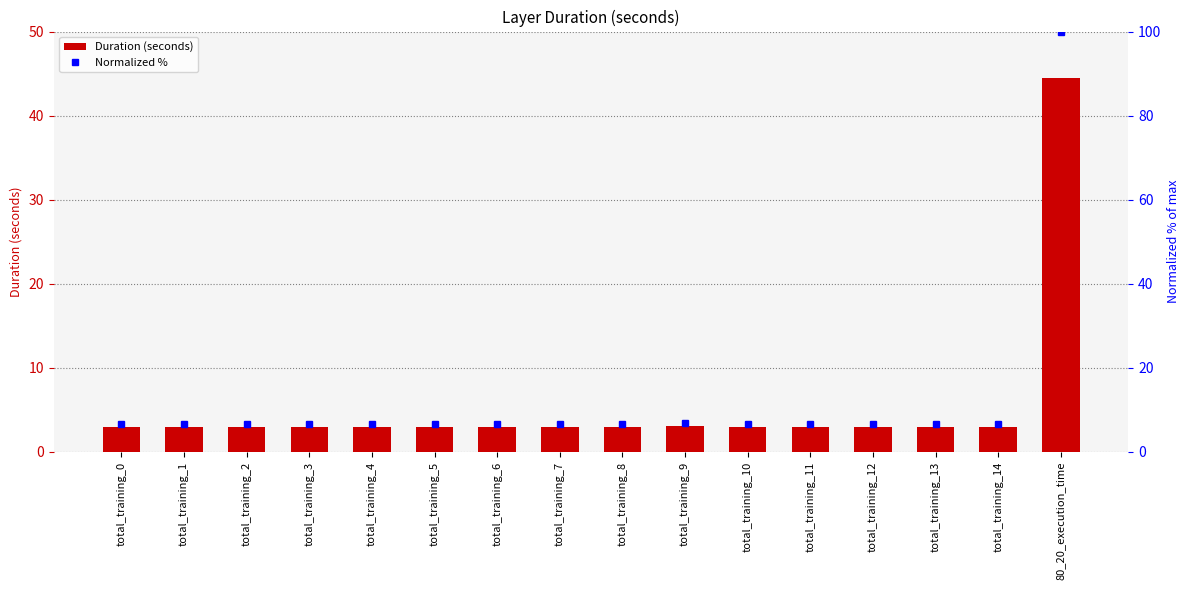

At total_training_11, list the series in order from largest to smallest.

Normalized %, Duration (seconds)